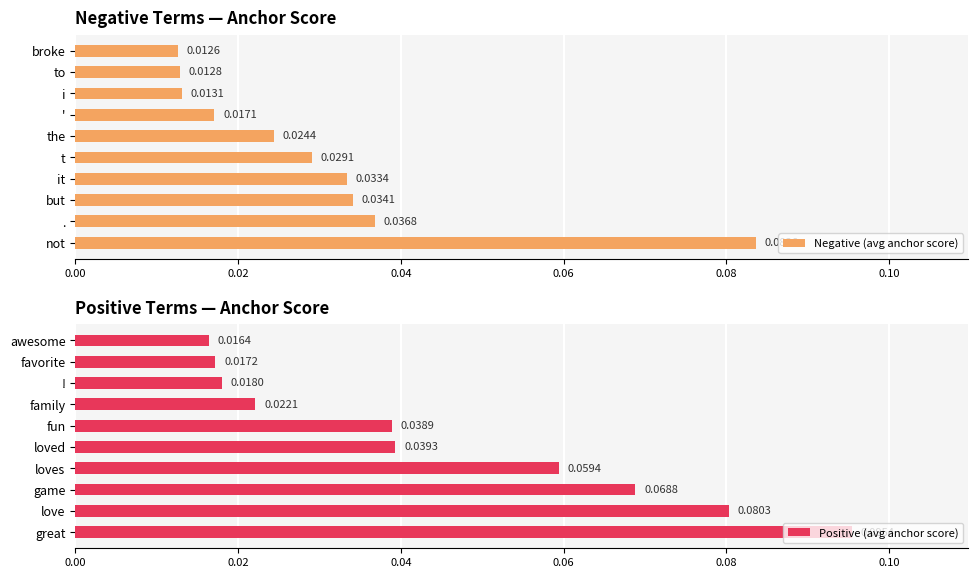

At which label is Positive (avg anchor score) closest to 0?

awesome